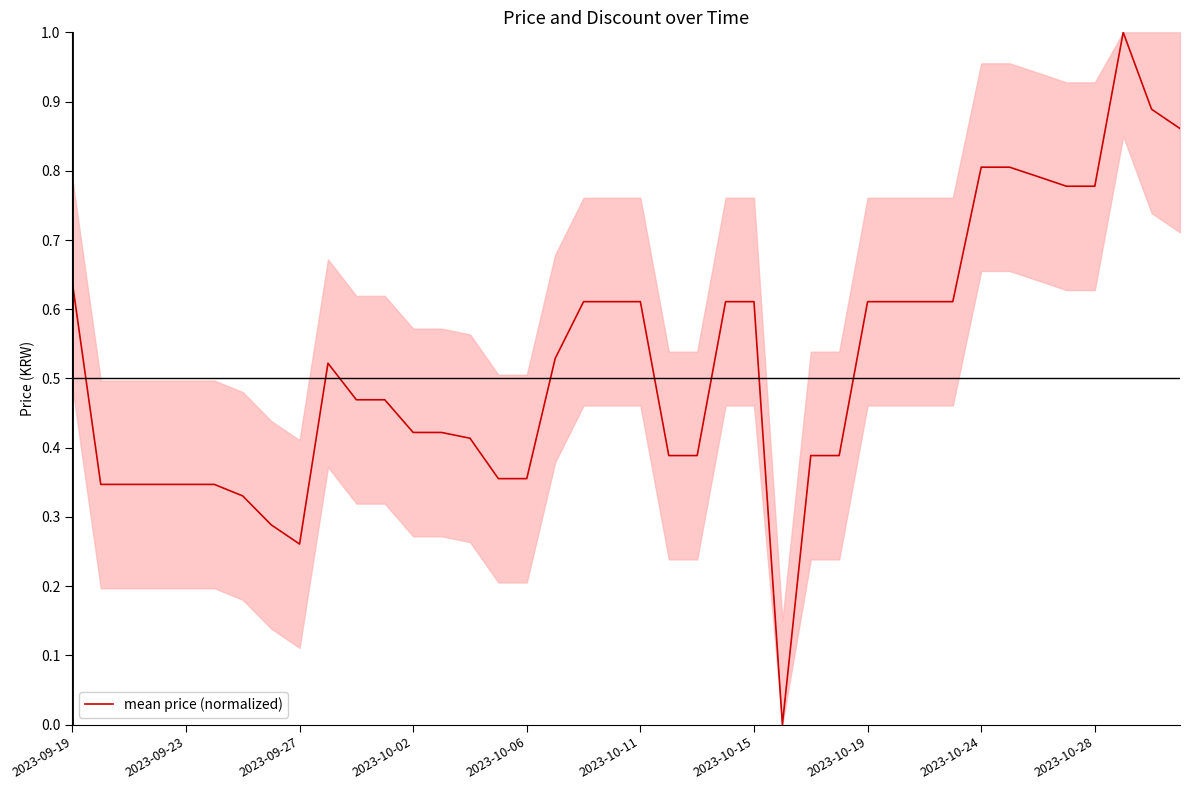

What is the greatest value displayed?

1.0